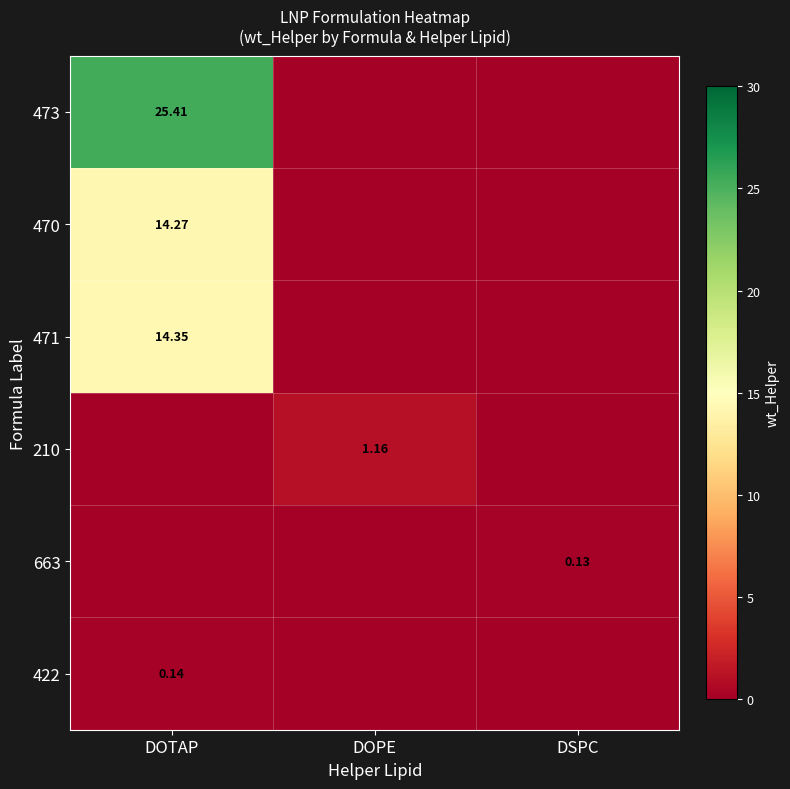

Rank the series by their maximum value, from lowest to highest.

663, 422, 210, 470, 471, 473